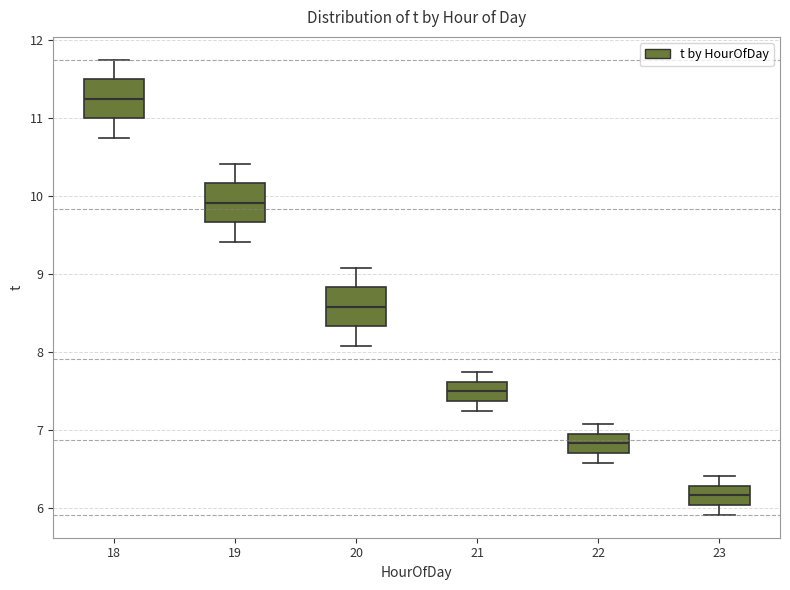

Reading left to right, transcribe this box plot: for each box, give where its median line is, the range the box spans, and where its two whiskers end, as read against the y-axis. The values are not printed on the chart, so give them approximately, as read against the axis.

18: median 11.3, box 11.0 to 11.5, whiskers 10.8 to 11.8
19: median 9.9, box 9.7 to 10.2, whiskers 9.4 to 10.4
20: median 8.6, box 8.3 to 8.8, whiskers 8.1 to 9.1
21: median 7.5, box 7.4 to 7.6, whiskers 7.3 to 7.8
22: median 6.8, box 6.7 to 7.0, whiskers 6.6 to 7.1
23: median 6.2, box 6.0 to 6.3, whiskers 5.9 to 6.4